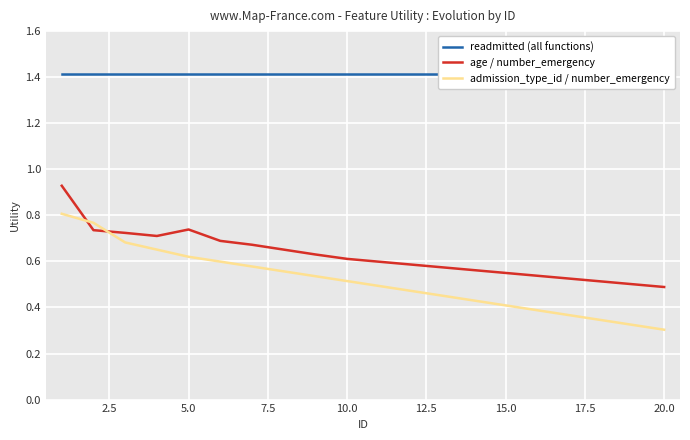

What are all the series names shown in the legend?

readmitted (all functions), age / number_emergency, admission_type_id / number_emergency